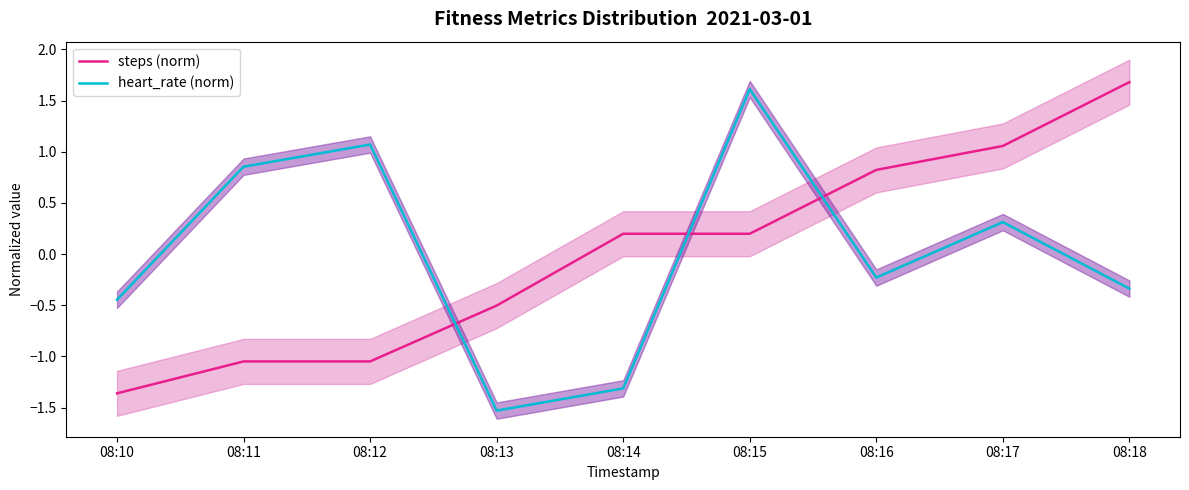

True or false: heart_rate (norm) has more than 2 points higher than both neighbors.

True